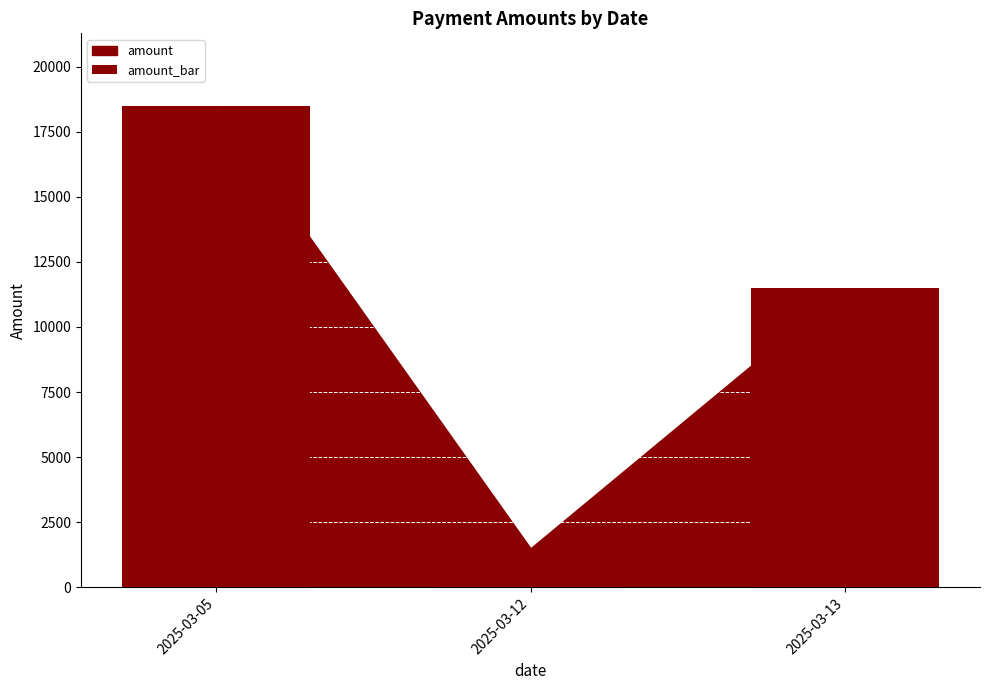

How many distinct data groups are displayed?

1